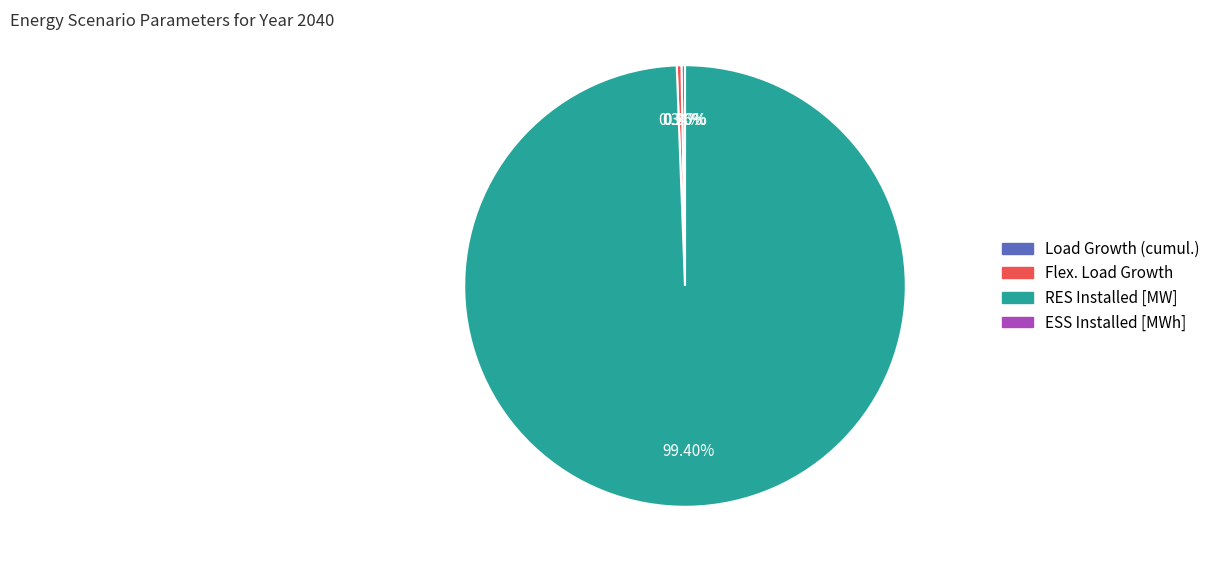

Rank the categories by value from highest to lowest.

RES Installed [MW], Flex. Load Growth, Load Growth (cumul.), ESS Installed [MWh]